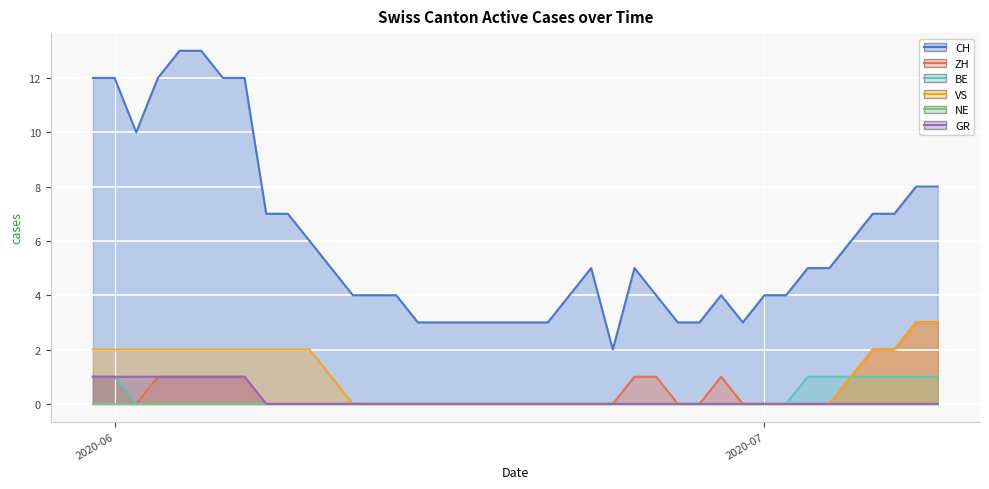

Where is the first local minimum for ZH?

2020-06-02